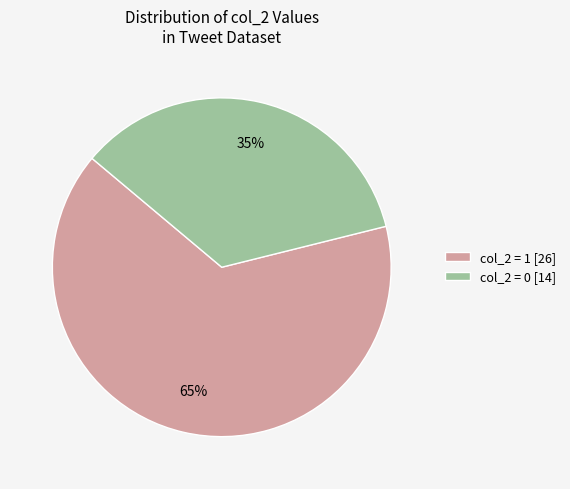

To the nearest percent, what portion does col_2 = 0 [14] represent?

35%